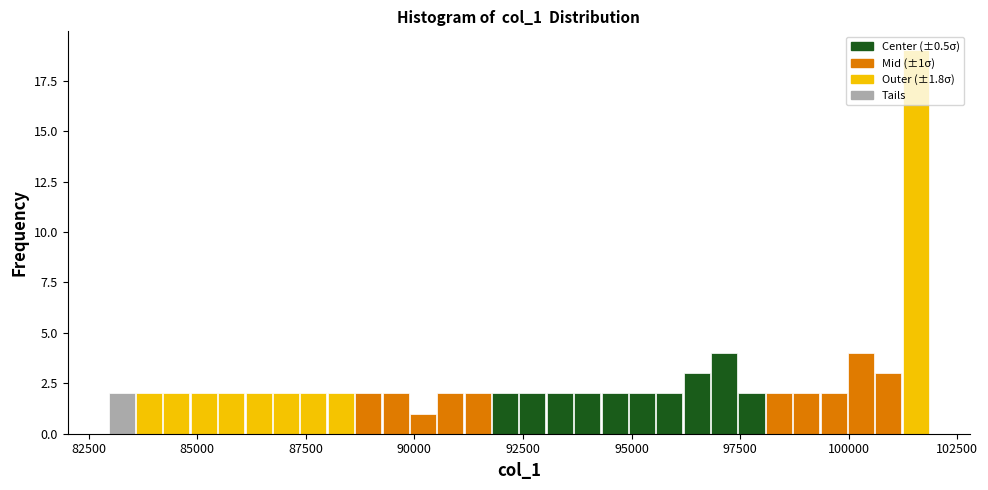

Read against the x-axis, roughly where is the centre of the tallest bar?

101500